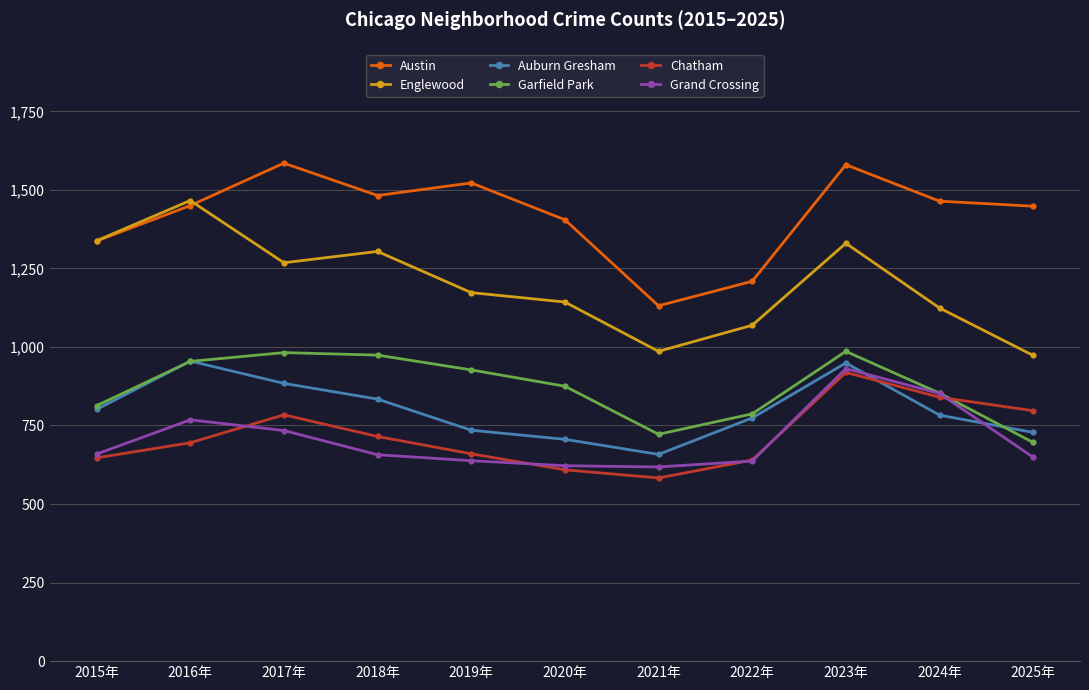

The Chatham series shows 872 at 2022年. True or false?

False